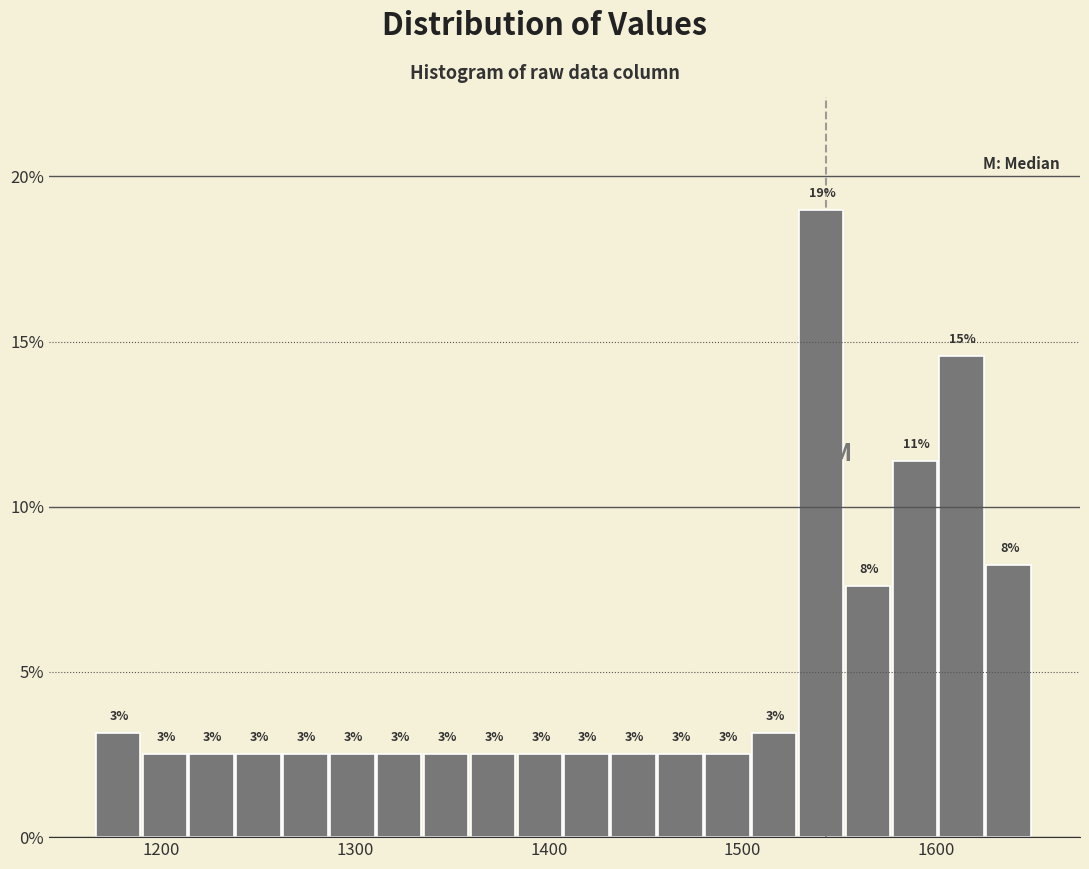

Around what value on the x-axis is the tallest bar? Give the approximate position of its centre, as read against the axis.

1540